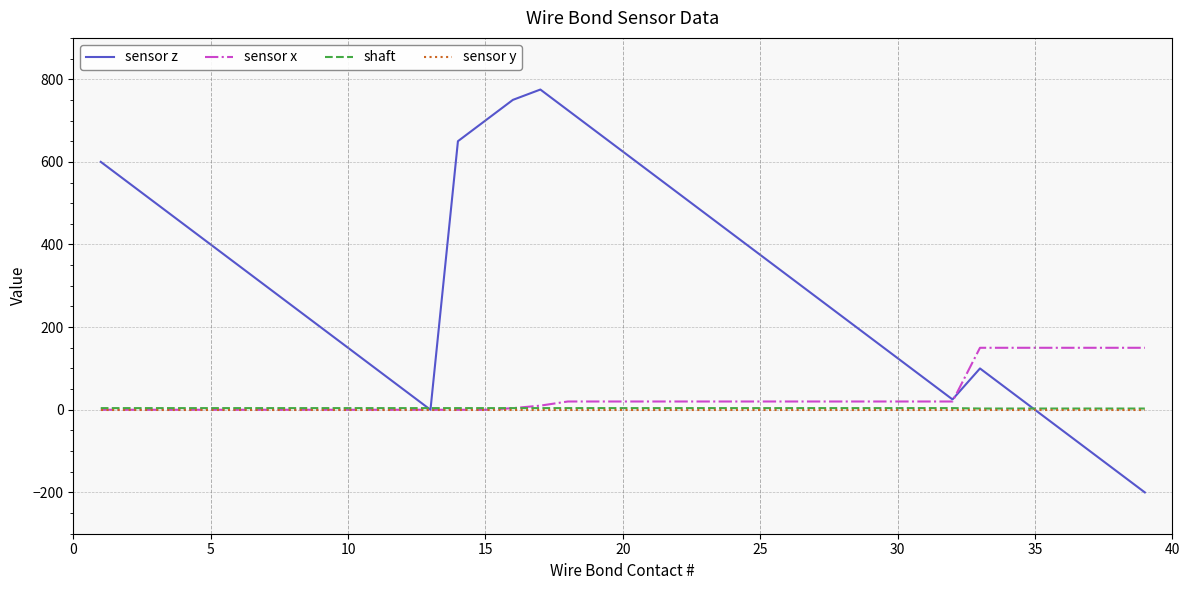

True or false: sensor y and shaft intersect in this chart.

False